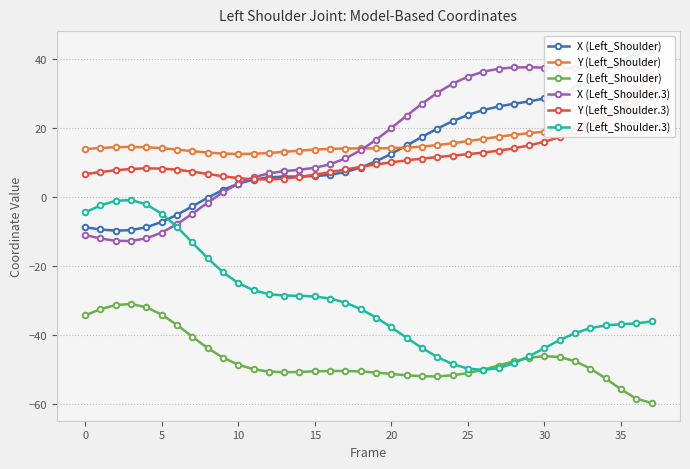

Which series has the widest spread of values?

X (Left_Shoulder)